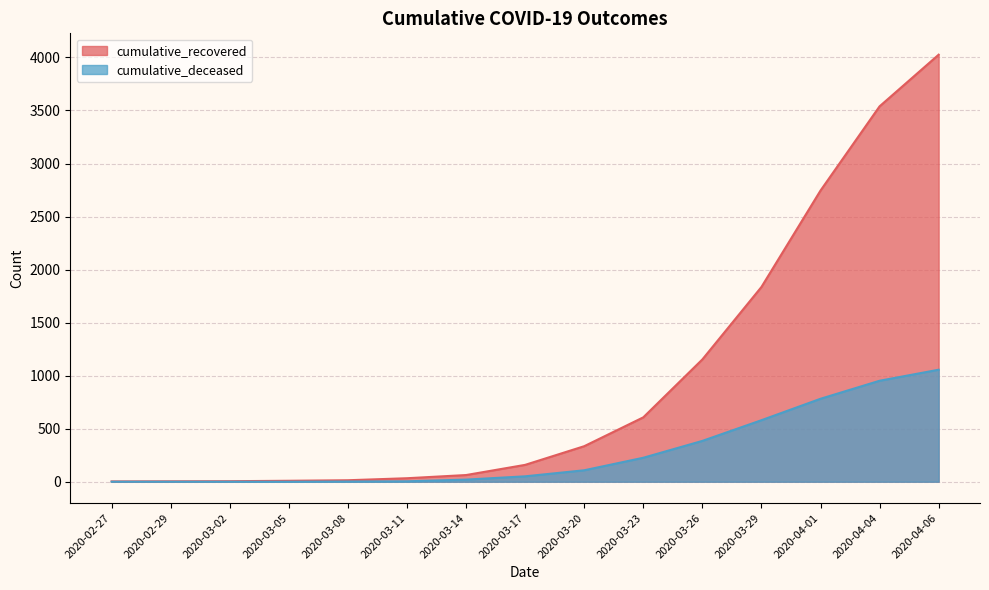

Rank the categories by cumulative_recovered value from highest to lowest.

2020-04-06, 2020-04-04, 2020-04-01, 2020-03-29, 2020-03-26, 2020-03-23, 2020-03-20, 2020-03-17, 2020-03-14, 2020-03-11, 2020-03-08, 2020-03-05, 2020-03-02, 2020-02-29, 2020-02-27